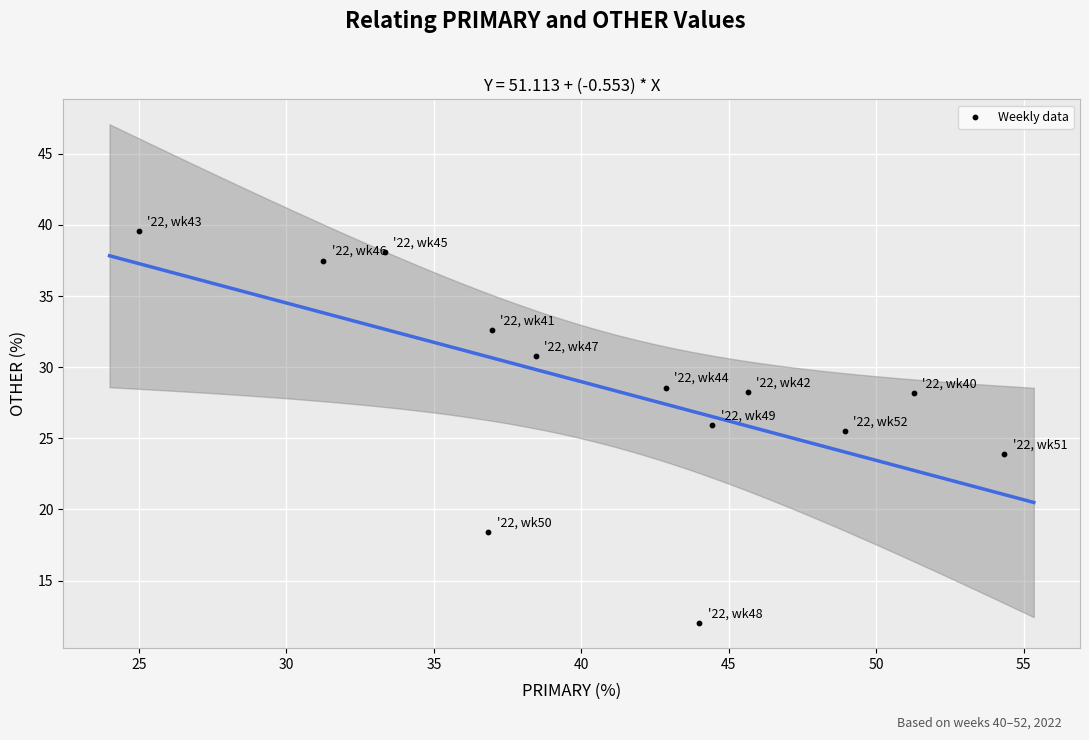

What Y value in the scatter plot is closest to 25?

25.5